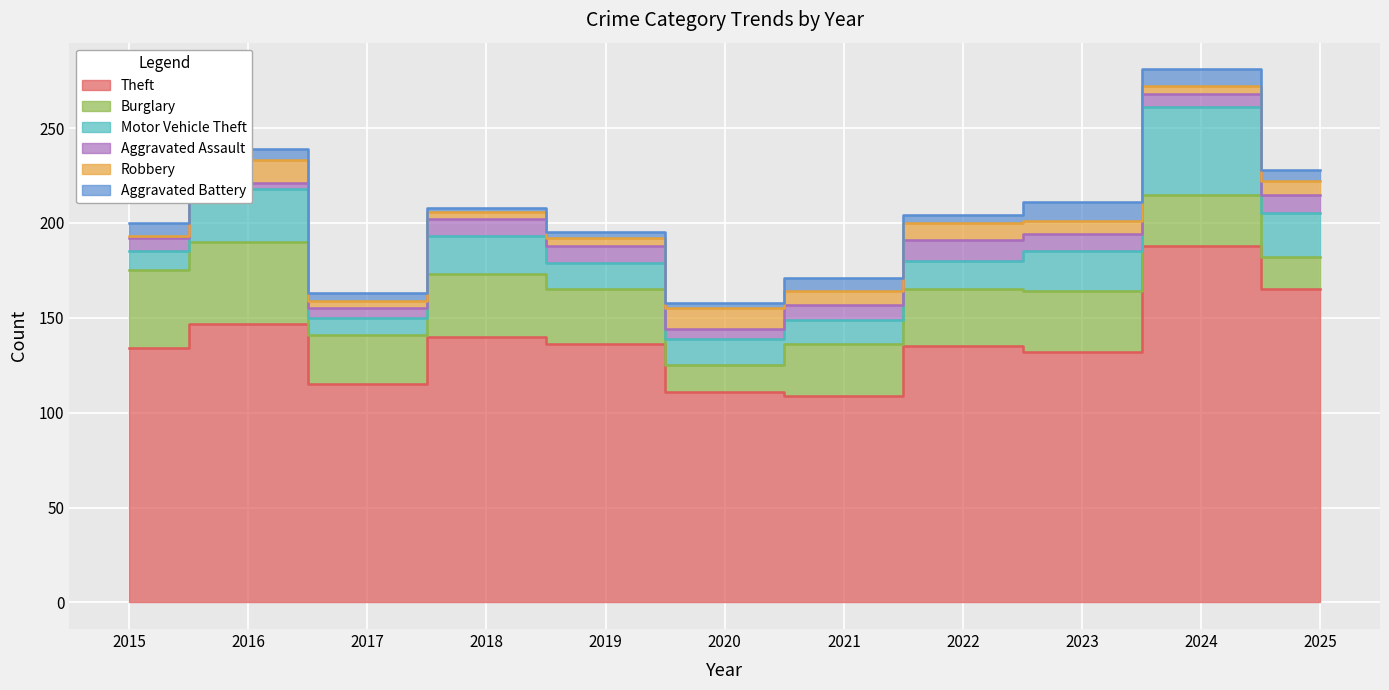

At which category does the chart reach its peak across all series?

2024